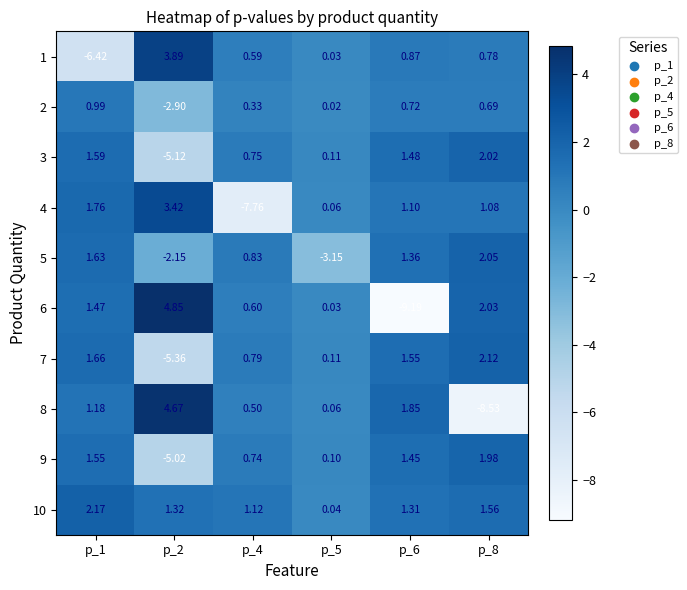

How many data points in 2 are above 0?

5